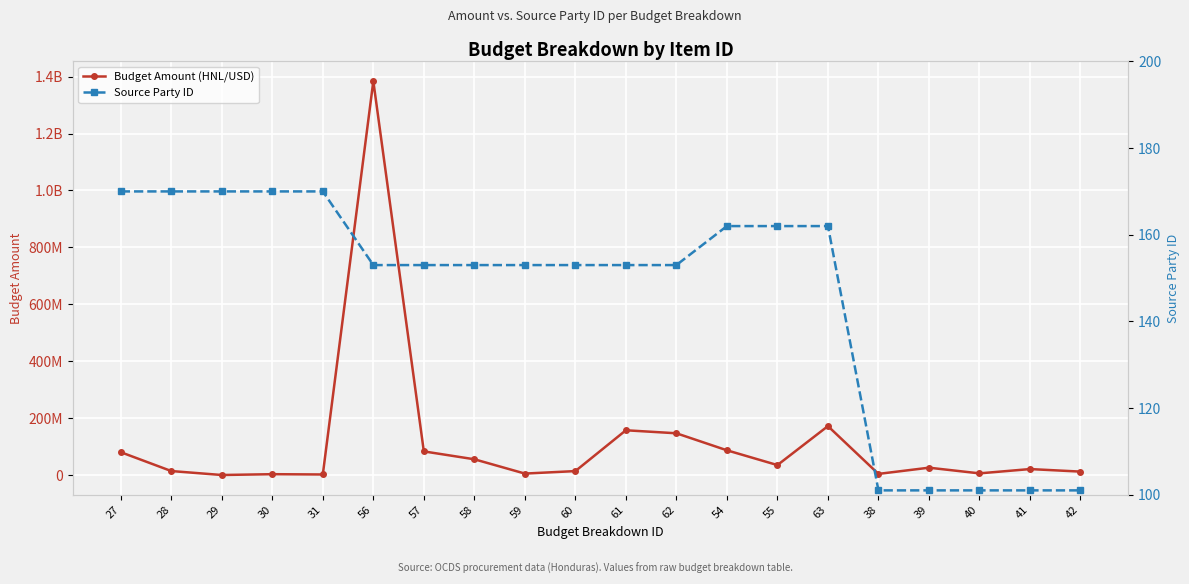

List the series in order of their overall mean, lowest first.

Source Party ID, Budget Amount (HNL/USD)